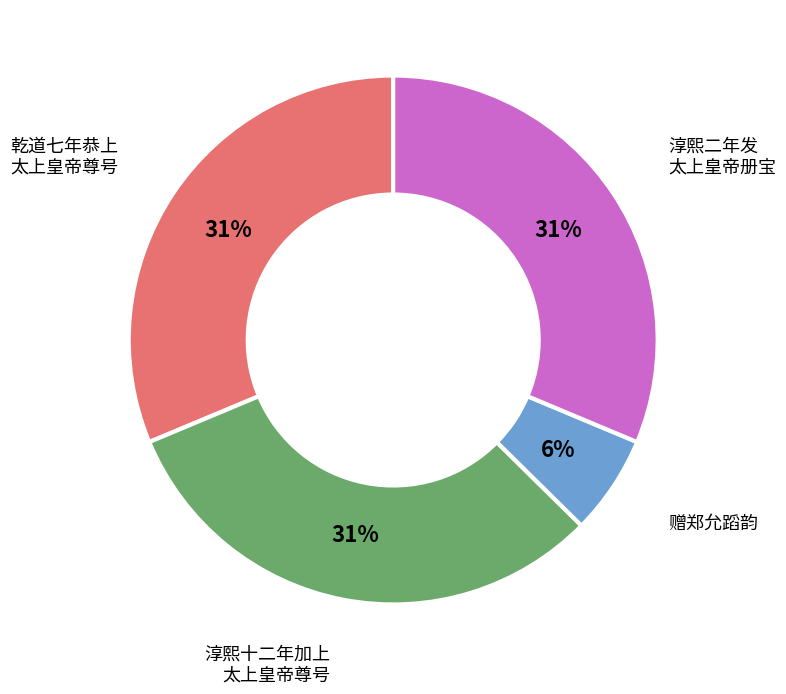

Which has a higher value, 赠郑允蹈韵 or 淳熙十二年加上 太上皇帝尊号?

淳熙十二年加上 太上皇帝尊号